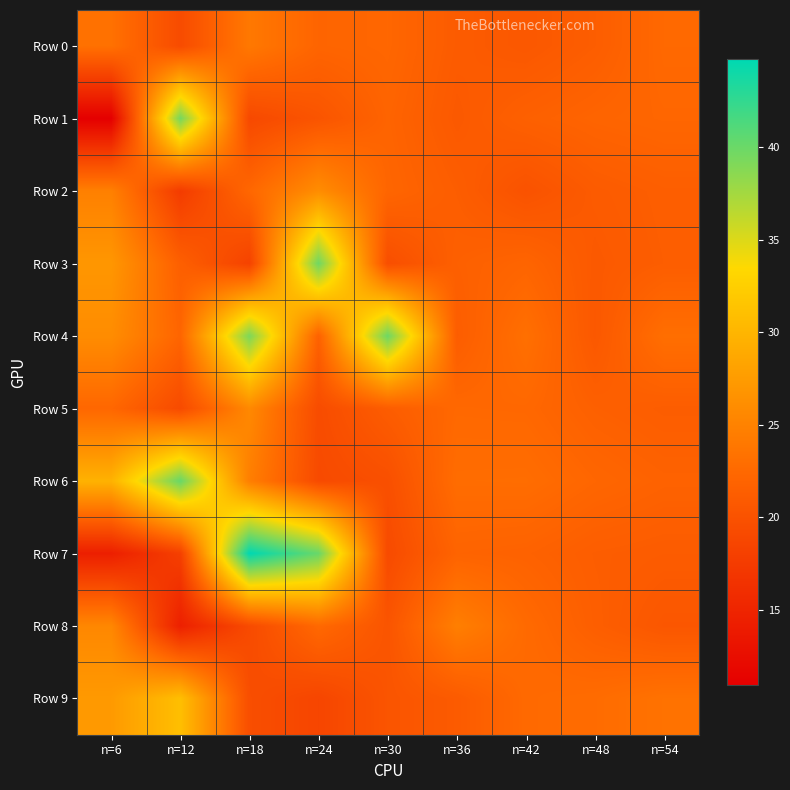

Reading left to right, extract all data points from this chart.

Row 0: n=6=23.3	n=12=19.3	n=18=24.0	n=24=22.1	n=30=22.3	n=36=21.1	n=42=20.7	n=48=21.3	n=54=22.5
Row 1: n=6=10.9	n=12=39.5	n=18=19.0	n=24=20.3	n=30=22.0	n=36=20.8	n=42=21.6	n=48=22.0	n=54=22.2
Row 2: n=6=24.8	n=12=17.6	n=18=22.3	n=24=26.1	n=30=22.2	n=36=21.3	n=42=20.1	n=48=21.0	n=54=21.4
Row 3: n=6=27.0	n=12=21.5	n=18=18.3	n=24=39.8	n=30=19.6	n=36=21.6	n=42=22.1	n=48=20.8	n=54=21.3
Row 4: n=6=26.0	n=12=22.1	n=18=39.2	n=24=21.8	n=30=39.9	n=36=21.2	n=42=23.2	n=48=20.7	n=54=23.1
Row 5: n=6=22.3	n=12=19.2	n=18=25.6	n=24=19.4	n=30=21.2	n=36=22.4	n=42=22.4	n=48=21.6	n=54=21.2
Row 6: n=6=29.7	n=12=40.1	n=18=24.6	n=24=19.2	n=30=19.7	n=36=22.9	n=42=22.9	n=48=22.2	n=54=21.8
Row 7: n=6=14.4	n=12=18.0	n=18=44.8	n=24=40.1	n=30=19.2	n=36=21.9	n=42=21.8	n=48=21.3	n=54=21.1
Row 8: n=6=25.5	n=12=14.5	n=18=19.2	n=24=22.5	n=30=20.3	n=36=24.7	n=42=22.6	n=48=21.4	n=54=20.5
Row 9: n=6=27.3	n=12=30.9	n=18=19.6	n=24=18.6	n=30=20.3	n=36=21.0	n=42=22.6	n=48=22.8	n=54=23.4